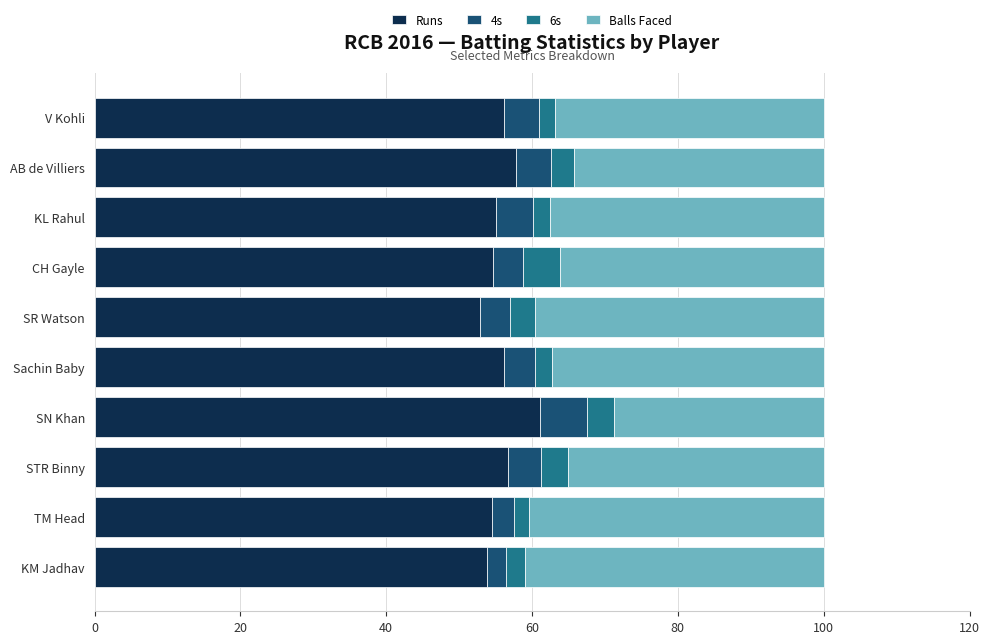

At which label does Runs reach its peak?

SN Khan